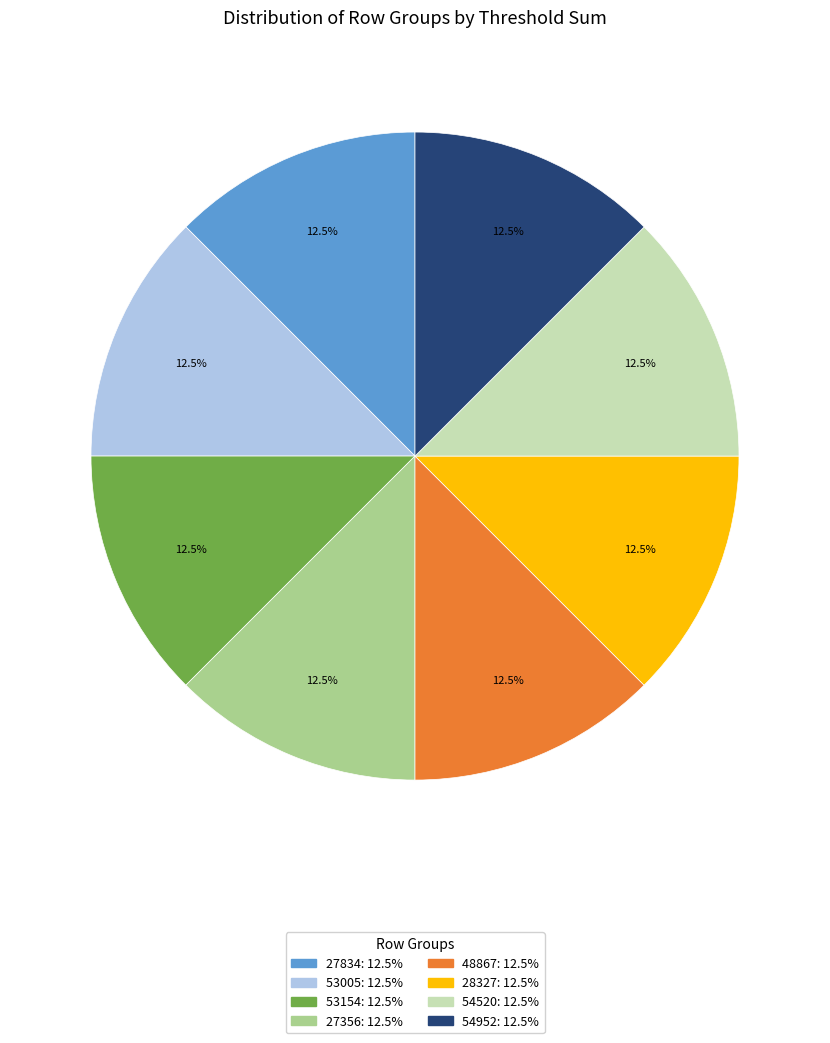

Is there any slice that represents more than half of the pie?

No